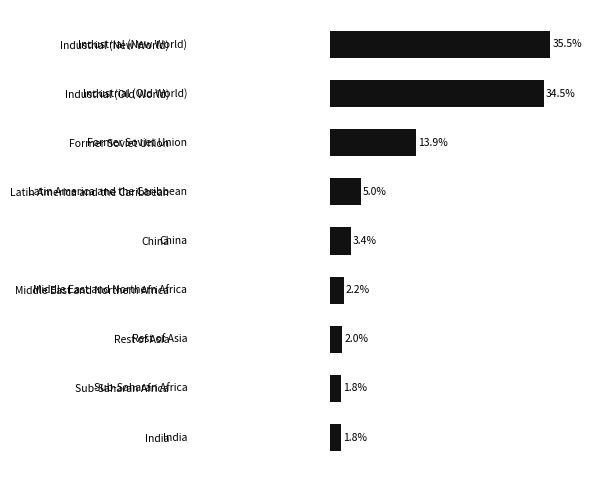

What is the label of the 6th bar from the bottom?

Latin America and the Caribbean